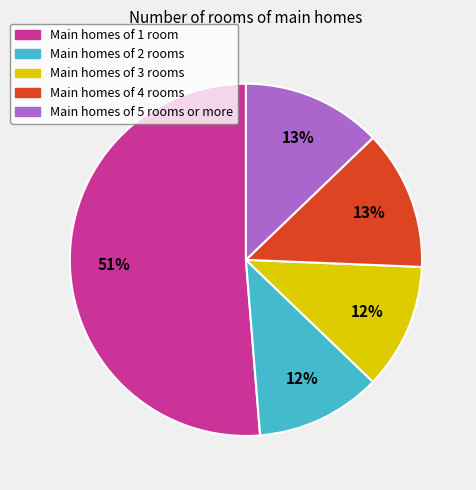

Is the sum of Main homes of 3 rooms and Main homes of 5 rooms or more greater than half?

No